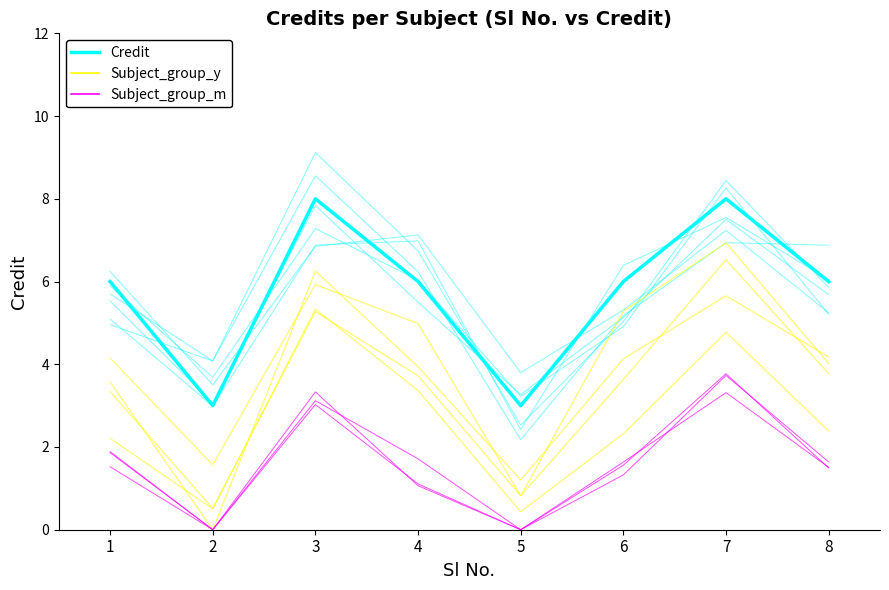

What is the ratio of the value at 2 to the value at 8?

0.5